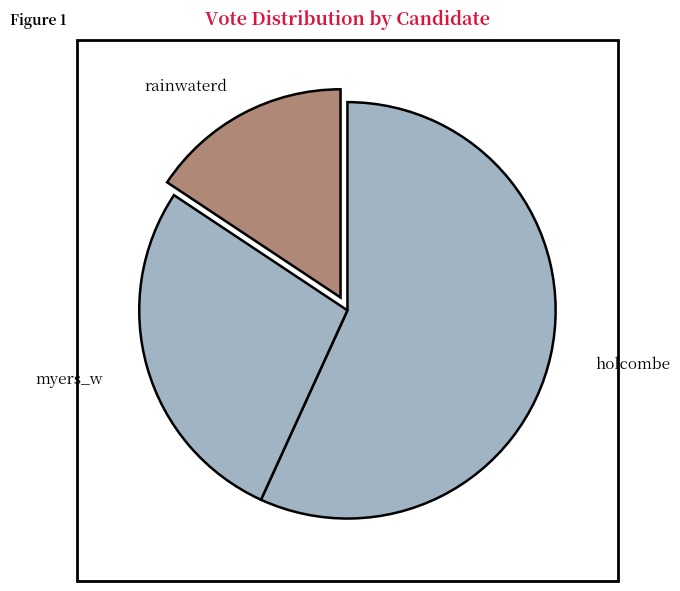

True or false: holcombe accounts for 70% of the total.

False